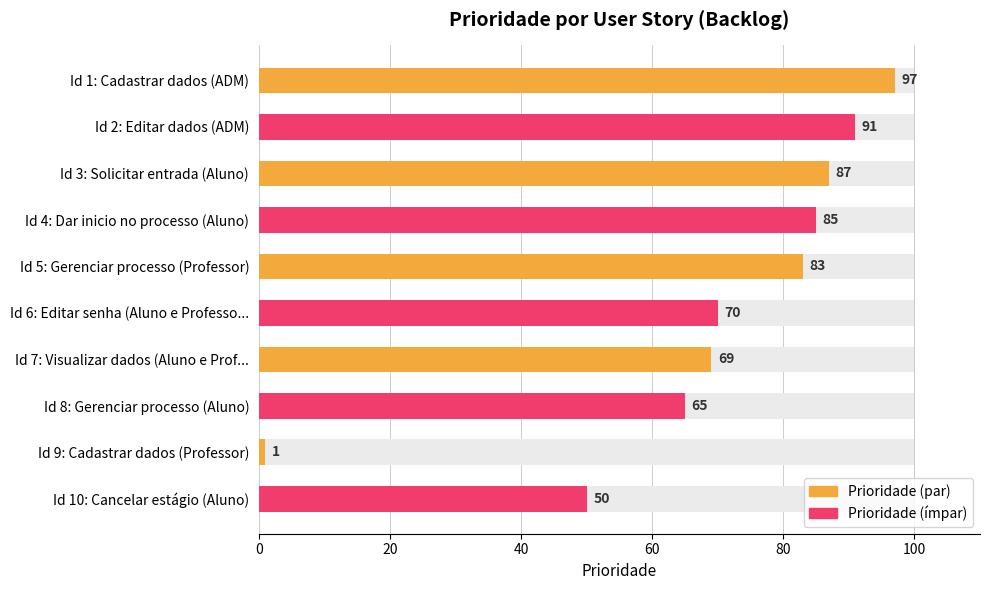

How many values are below 83?

5